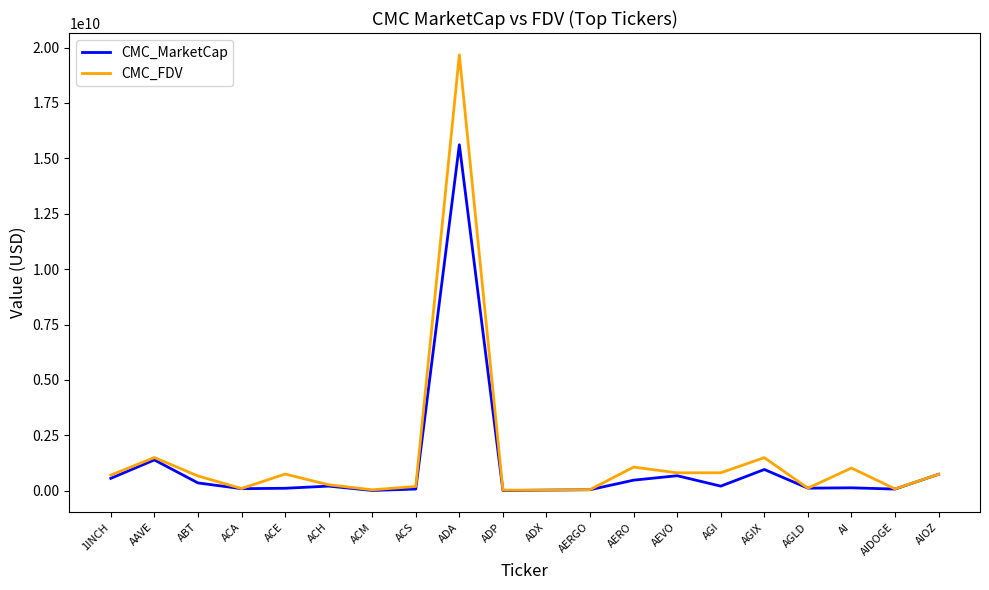

Rank the series by their maximum value, from lowest to highest.

CMC_MarketCap, CMC_FDV